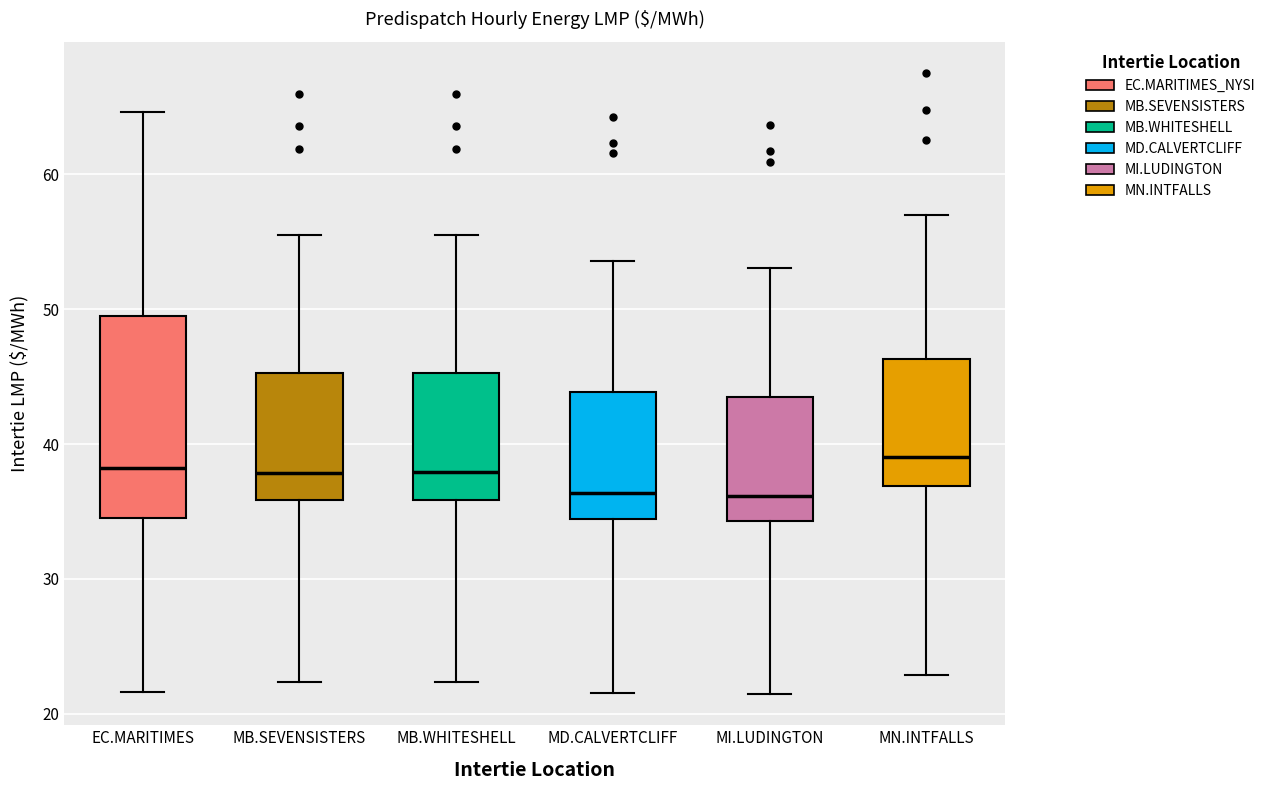

Reading left to right, read every box against the y-axis: the position of its median line, the range the box covers, and the ends of its whiskers. The values are not printed on the chart, so give them approximately, as read against the axis.

EC.MARITIMES: median 38, box 34 to 49, whiskers 22 to 65
MB.SEVENSISTERS: median 38, box 36 to 45, whiskers 22 to 56
MB.WHITESHELL: median 38, box 36 to 45, whiskers 22 to 56
MD.CALVERTCLIFF: median 36, box 34 to 44, whiskers 22 to 54
MI.LUDINGTON: median 36, box 34 to 43, whiskers 21 to 53
MN.INTFALLS: median 39, box 37 to 46, whiskers 23 to 57